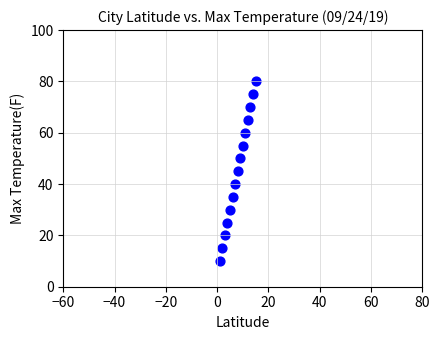

What is the range of X values (max minus min)?

14